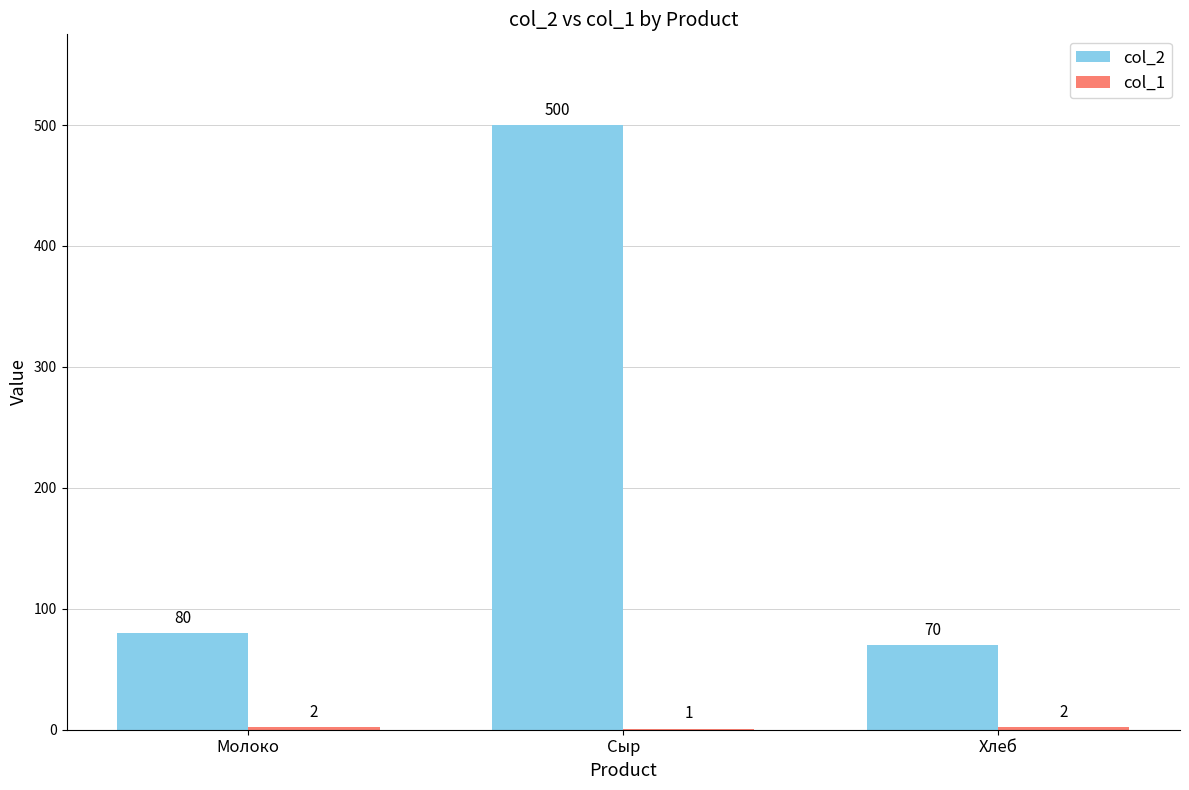

True or false: col_2 has a value of 500 at Сыр.

True